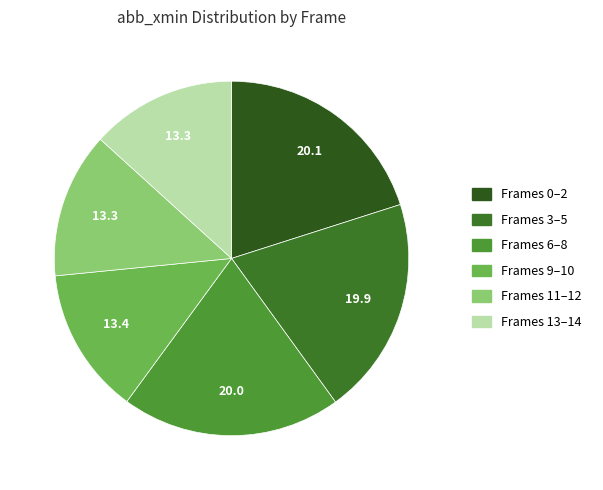

Which category has the smallest portion of the pie?

frame 13